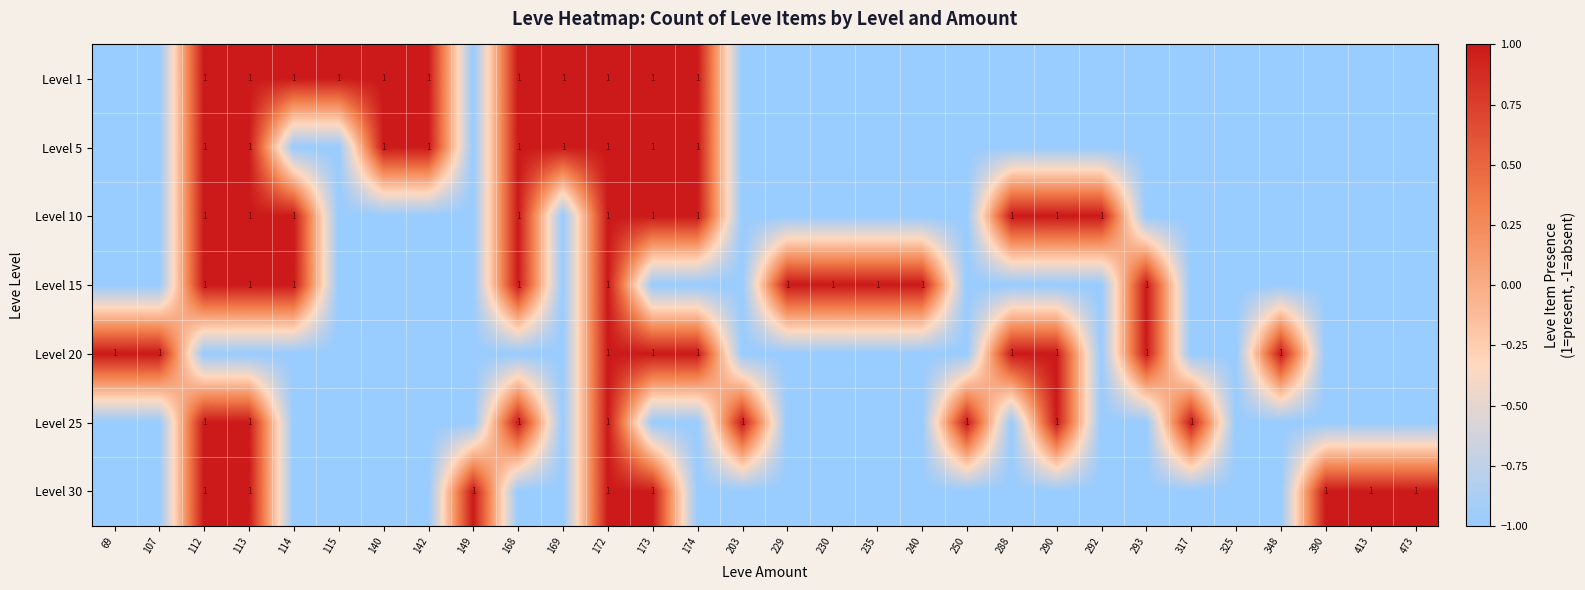

What is the spread (max minus min) of values at 293?

2